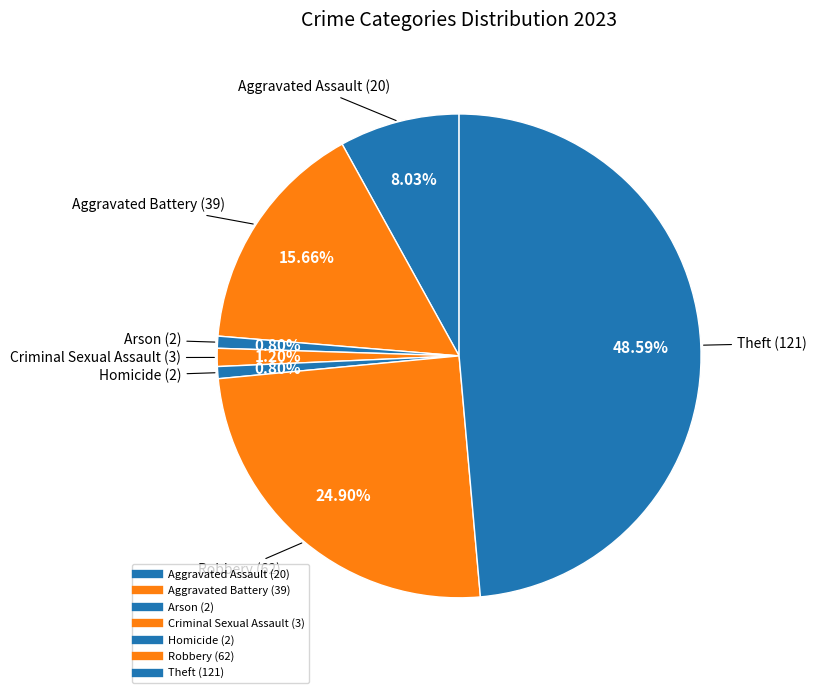

Count the number of slices in the pie.

7